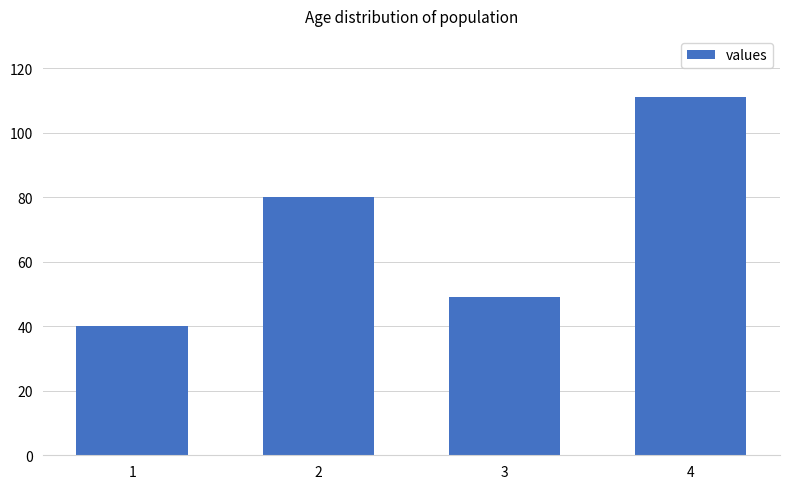

How many bars are there in total?

4